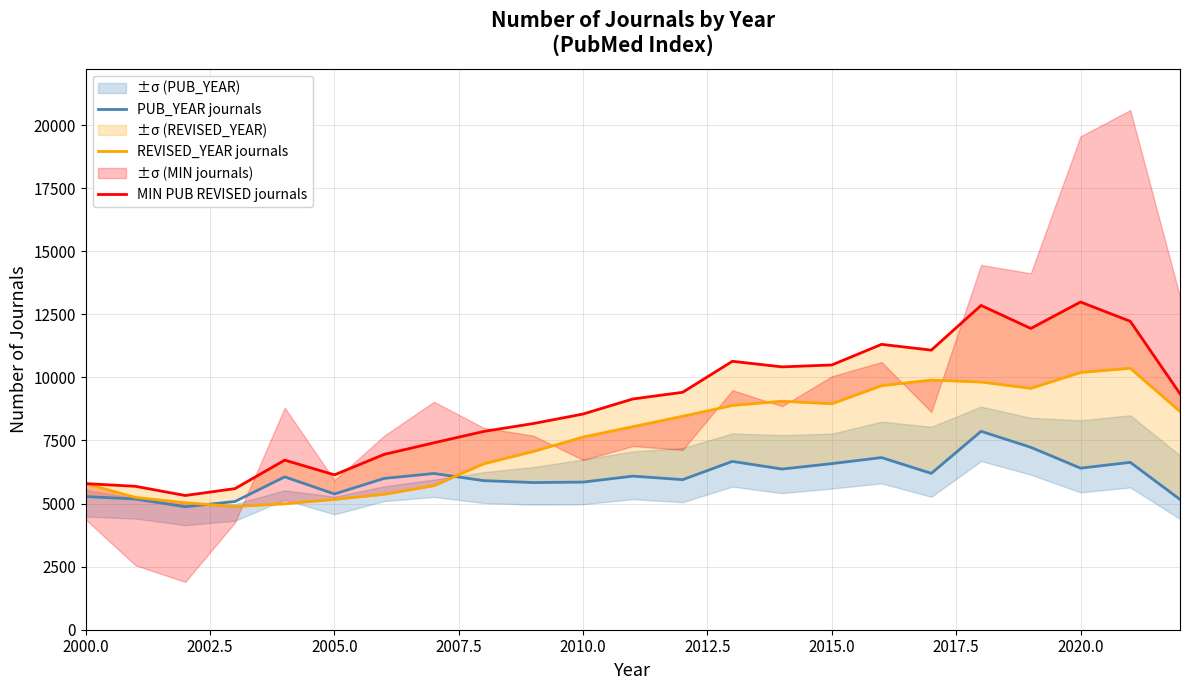

True or false: MIN PUB REVISED journals and PUB_YEAR journals intersect in this chart.

False